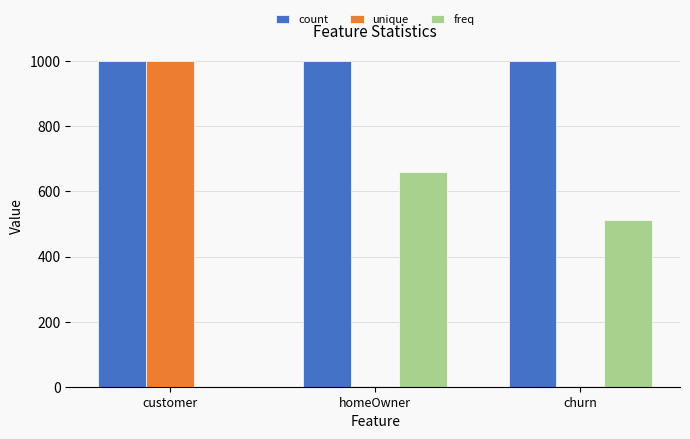

Between customer and homeOwner, which series saw the biggest shift?

unique